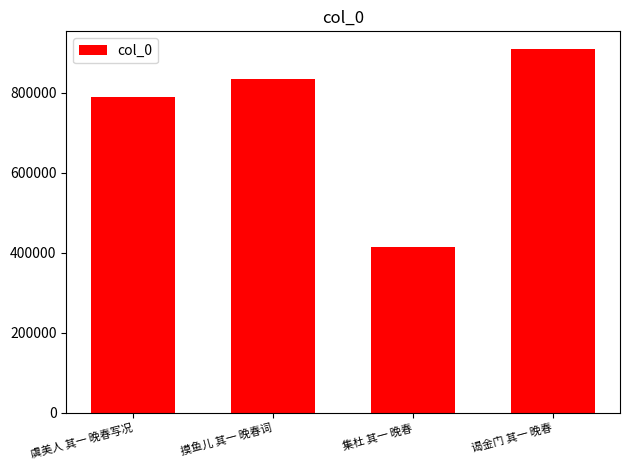

True or false: the data shows 835351 at 摸鱼儿 其一 晚春词.

True